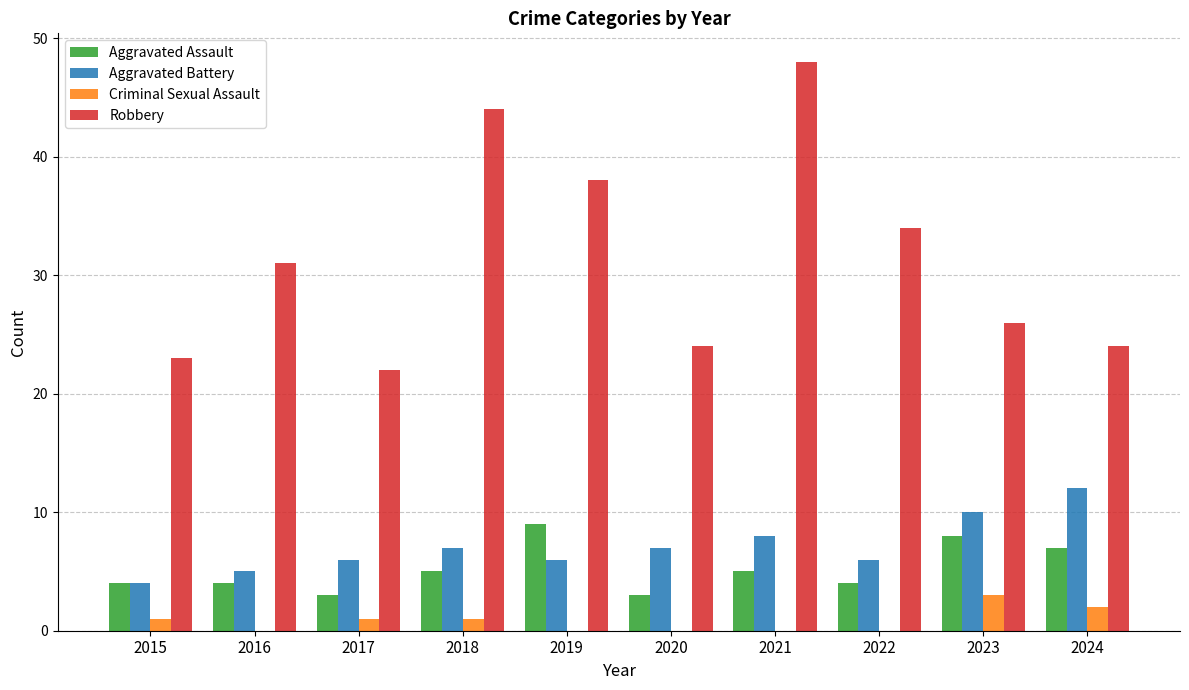

What is the total value across all series at 2022?

44